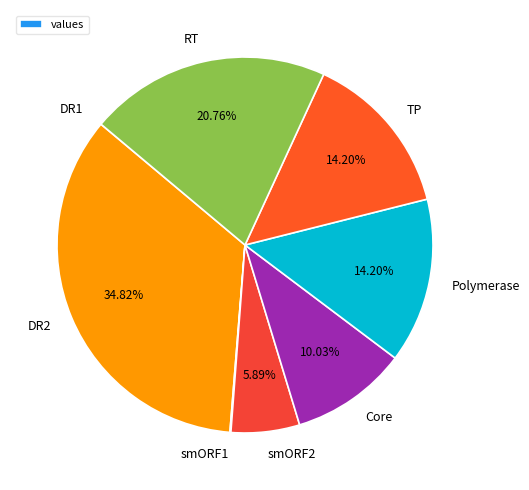

Combined, do Core and TP account for over 50%?

No